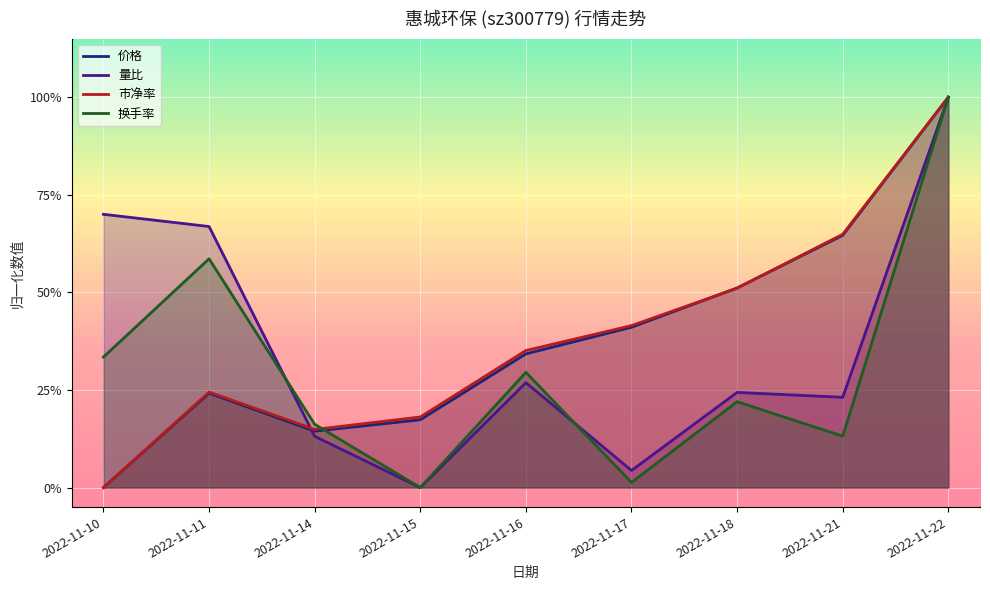

What is the value of the 量比 point at the 1st from the left?

0.7